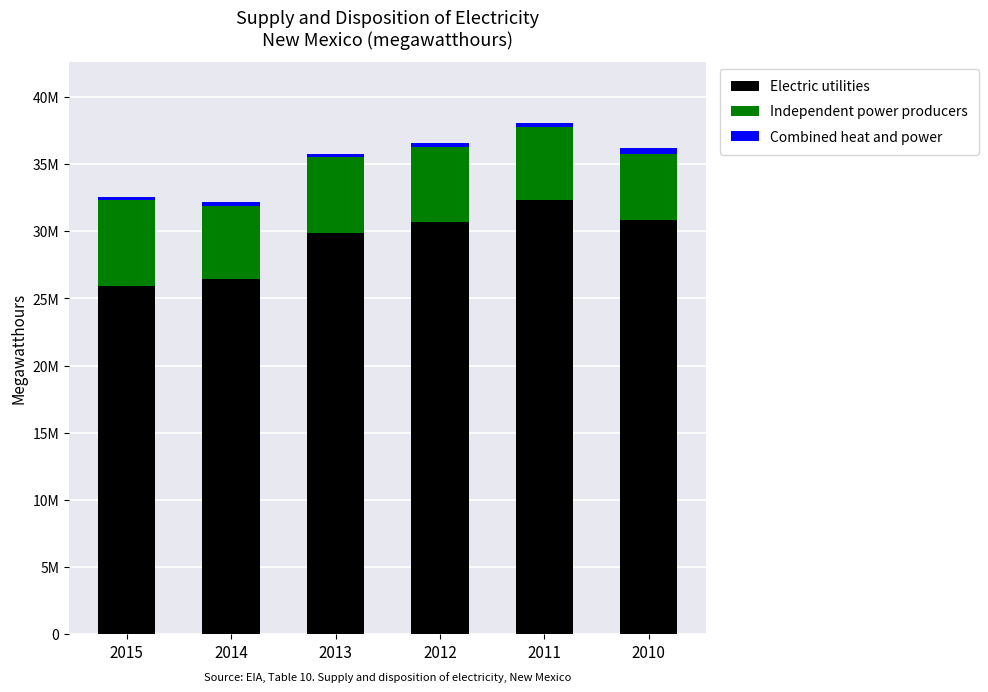

What is the sum of the Electric utilities values at 2011 and 2013?

62124927